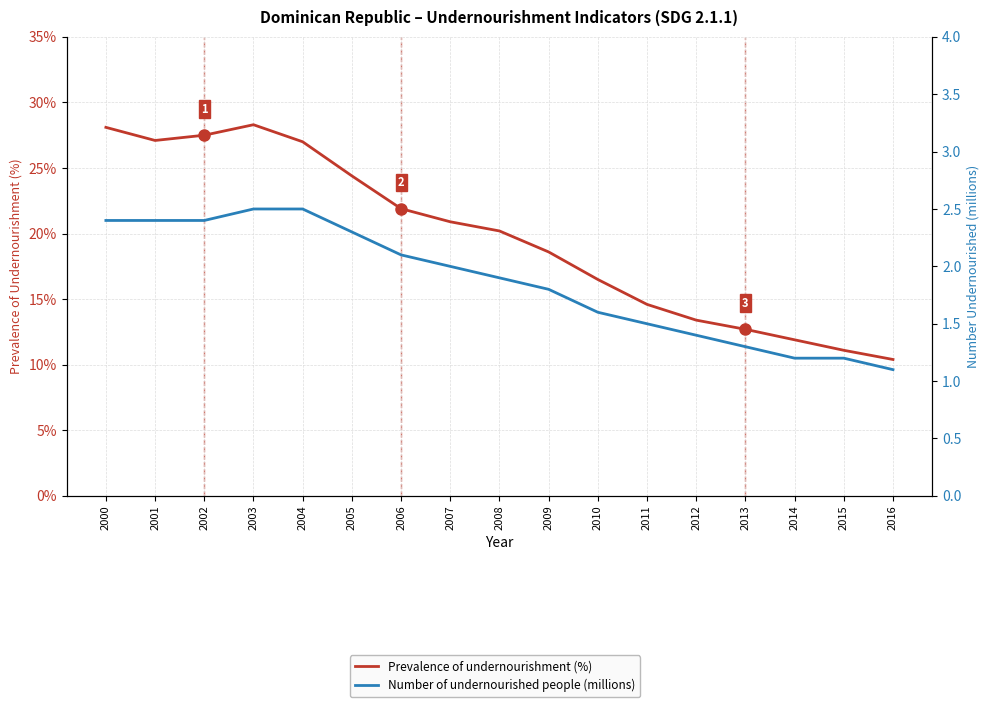

At which label does Prevalence of undernourishment (%) reach its minimum?

2016